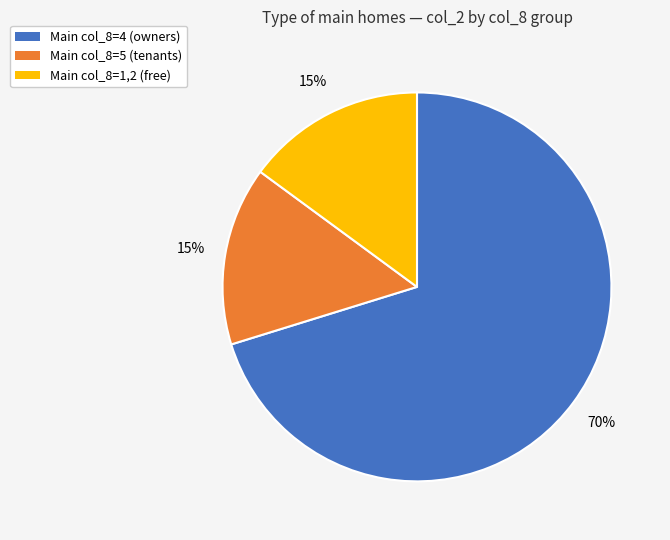

To the nearest percent, what is the difference between the largest and smallest slice percentages?

55%